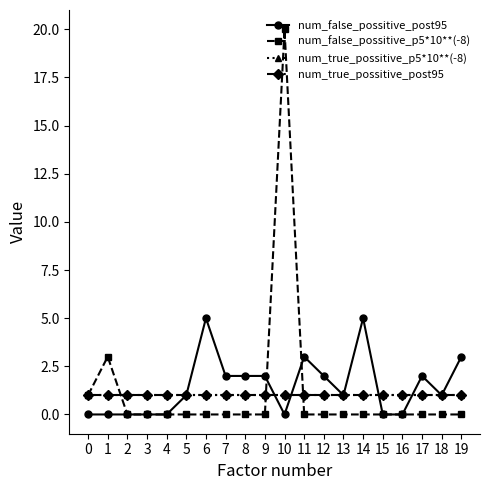

Is the value of num_true_possitive_p5*10**(-8) at 1 greater than the value of num_true_possitive_post95 at 14?

No